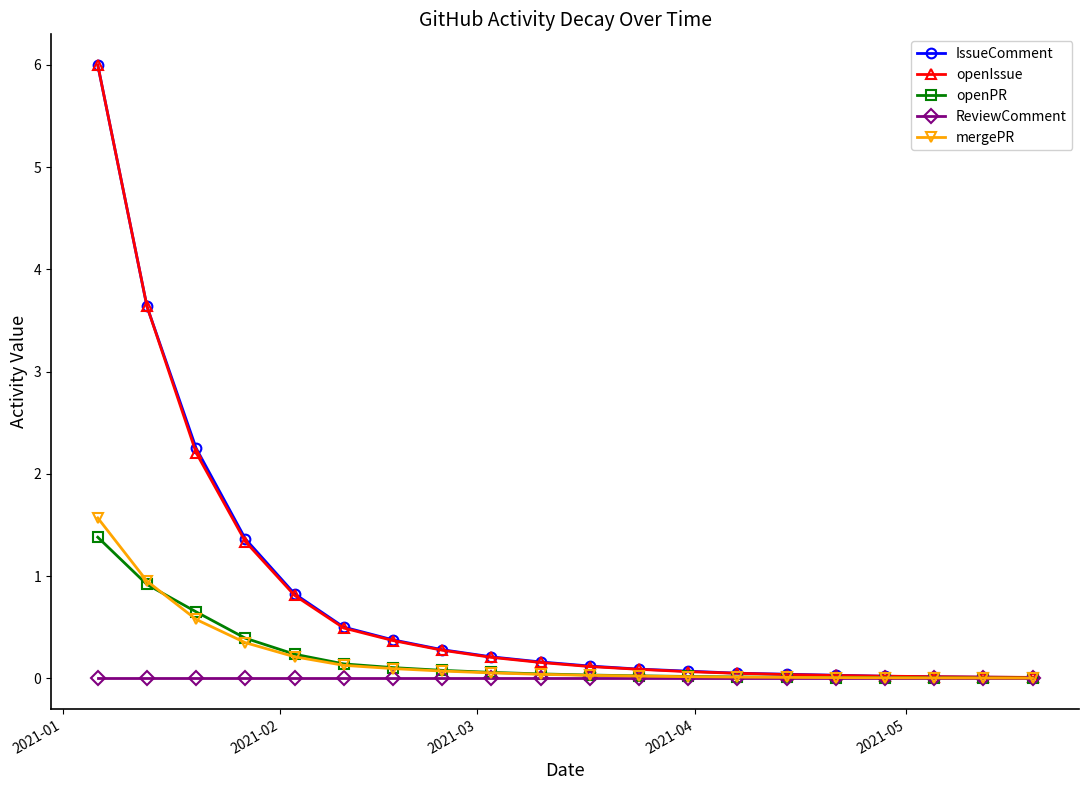

Count the number of data series in this chart.

5